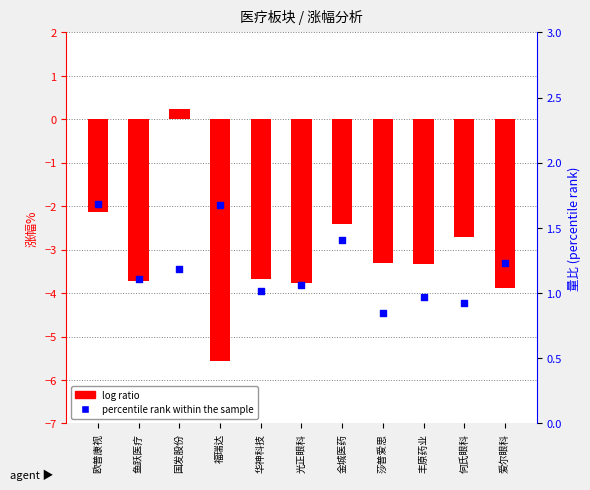

What are all the series names shown in the legend?

log ratio, percentile rank within the sample